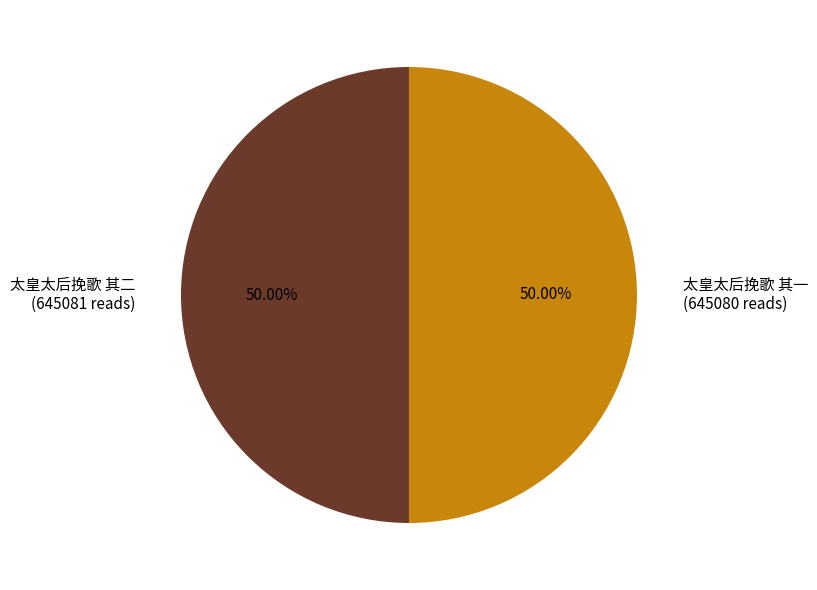

How many segments does this pie chart have?

2